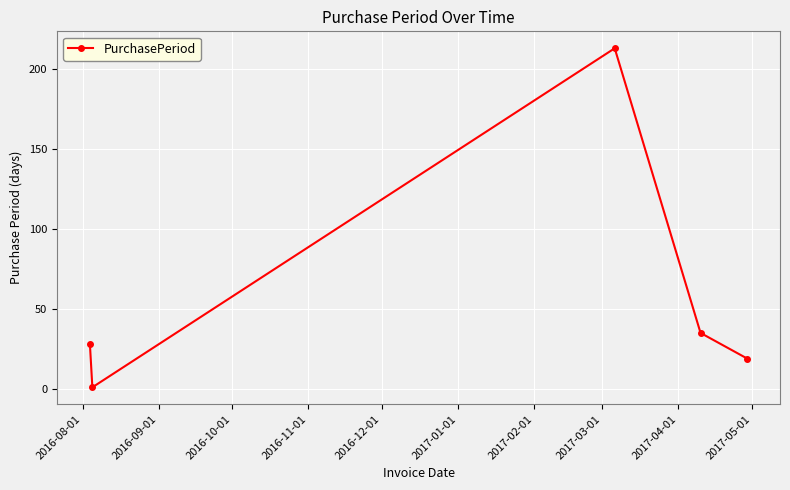

What is the difference between the second highest and second lowest values?

16